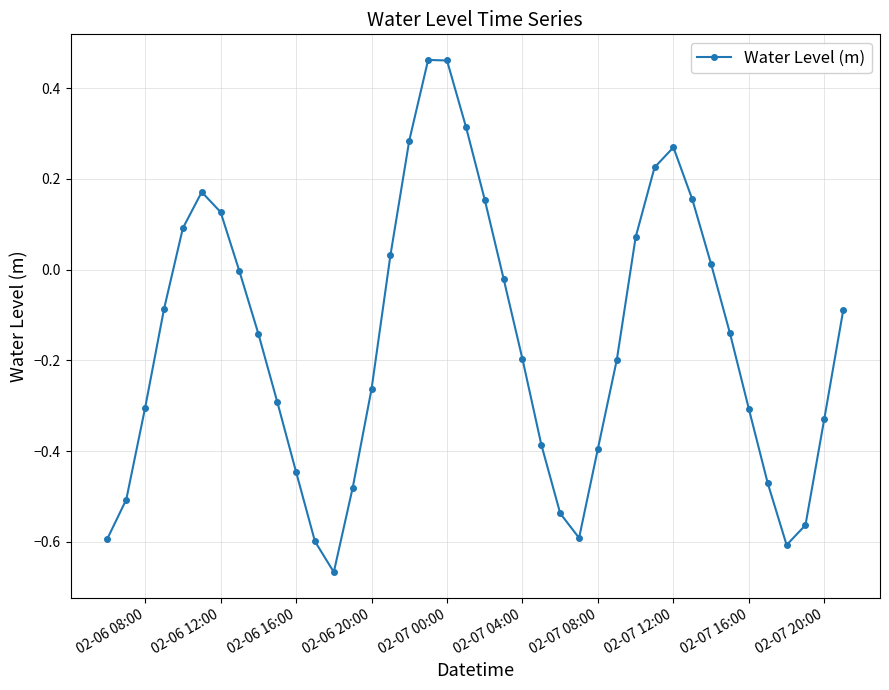

What is the difference between the maximum and minimum values?

1.1